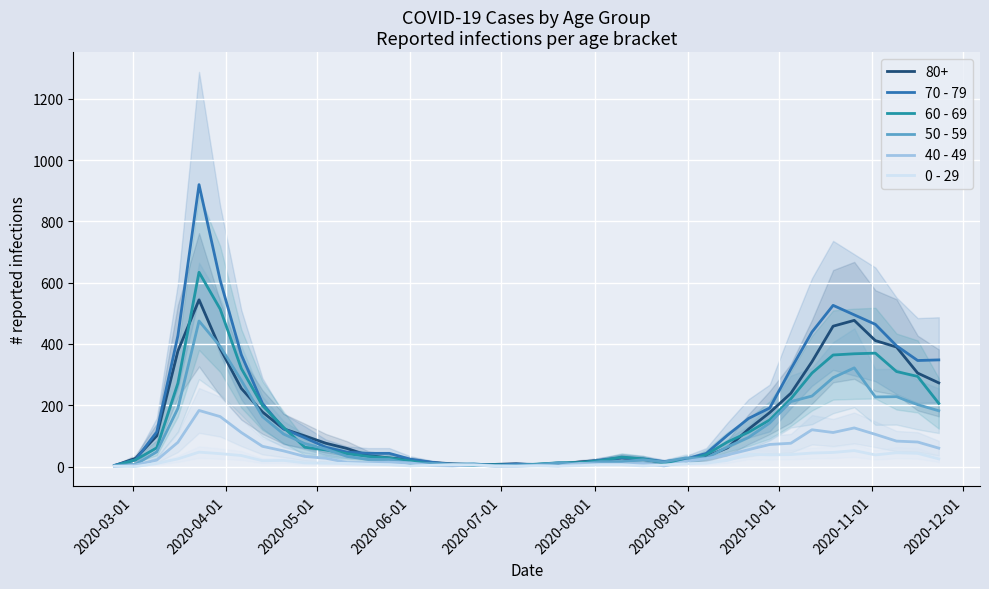

What are all the series names shown in the legend?

70 - 79, 60 - 69, 50 - 59, 40 - 49, 0 - 29